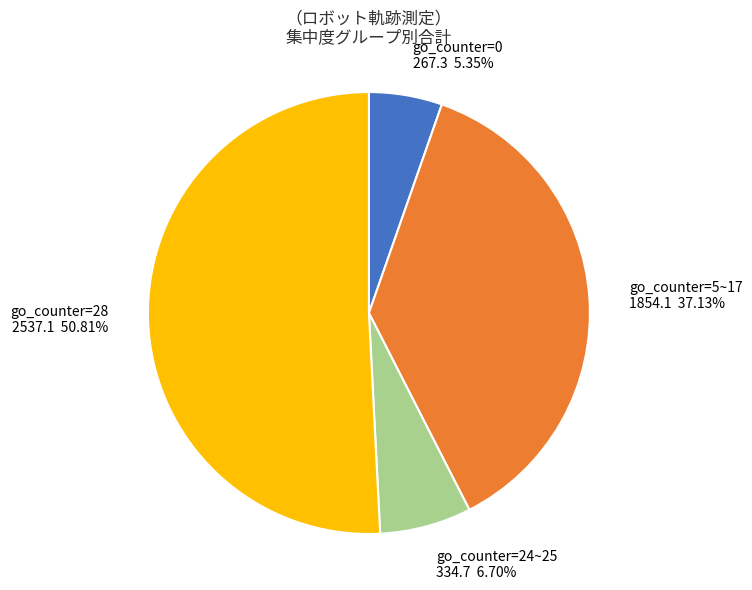

Which slice is the largest?

go_counter=28